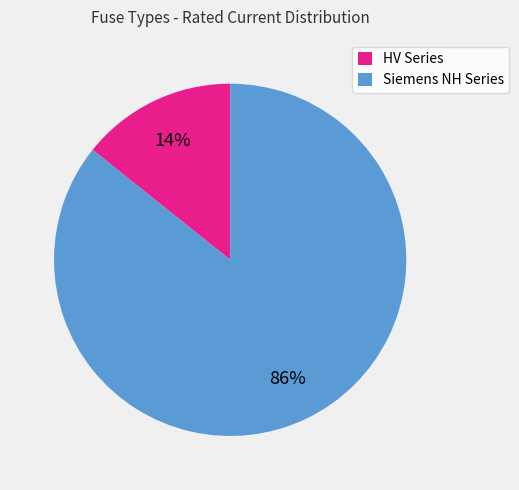

The HV Series slice represents 14% of the pie. True or false?

True